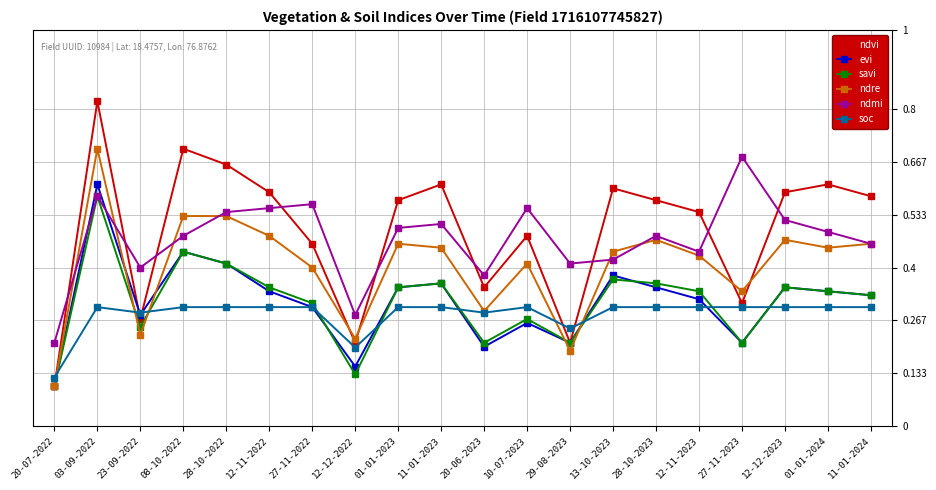

Between which two adjacent categories do ndmi and evi first intersect?

20-07-2022 and 03-09-2022